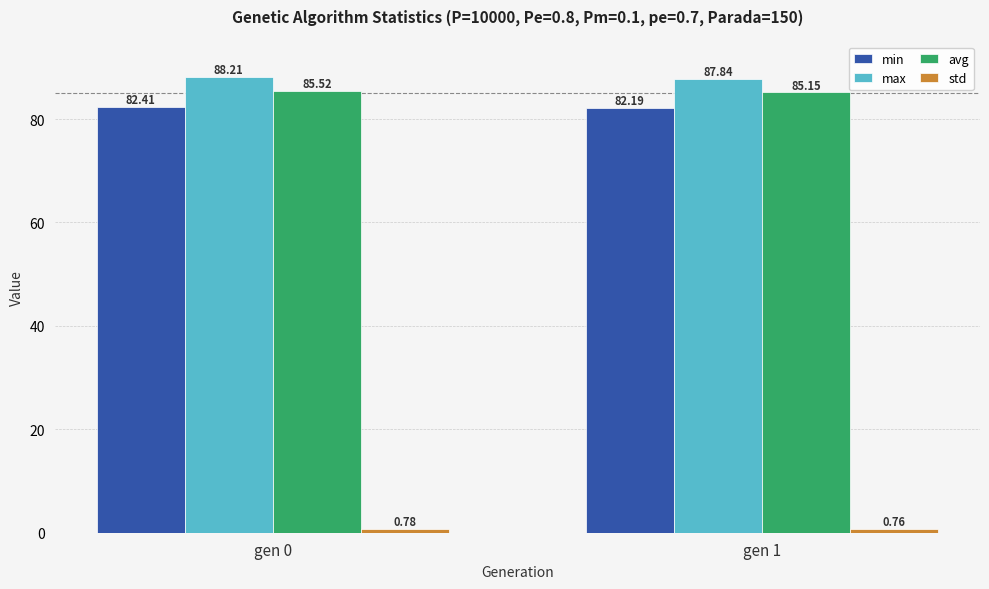

List the labels in order of min value, largest first.

gen 0, gen 1